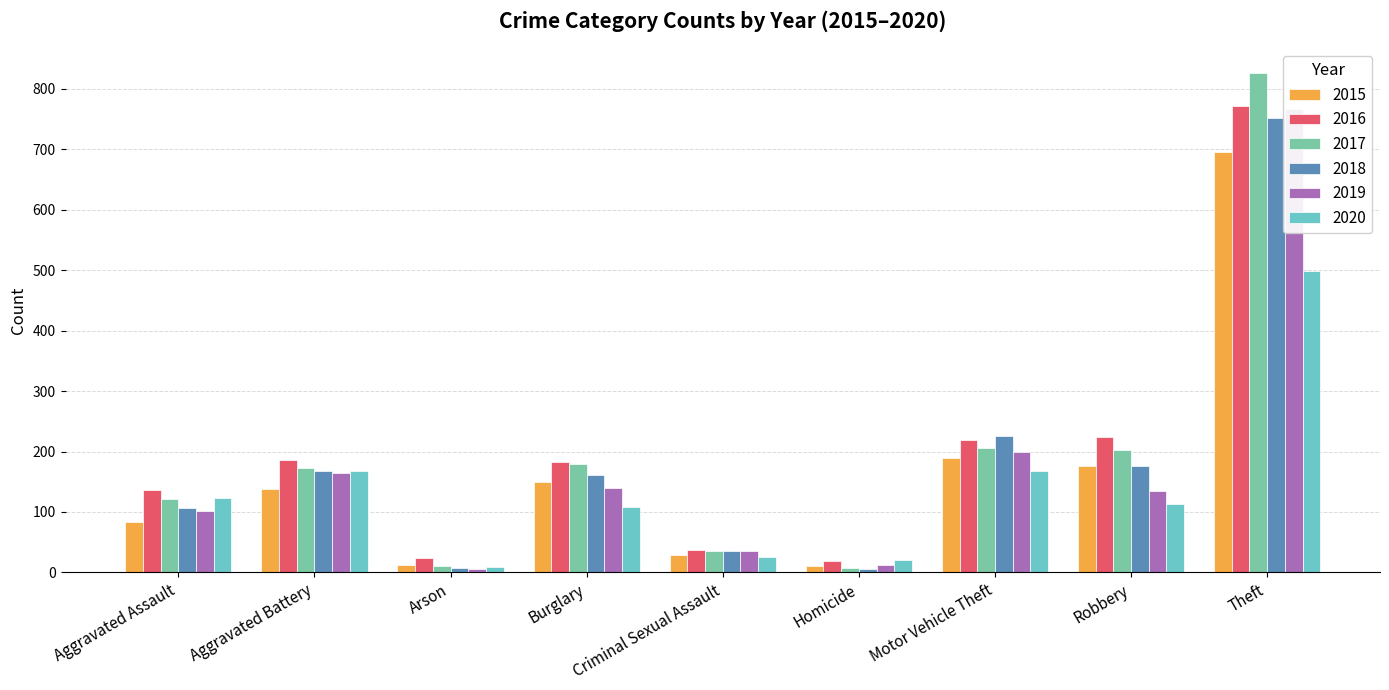

What is the highest value of the 2016 series?

771